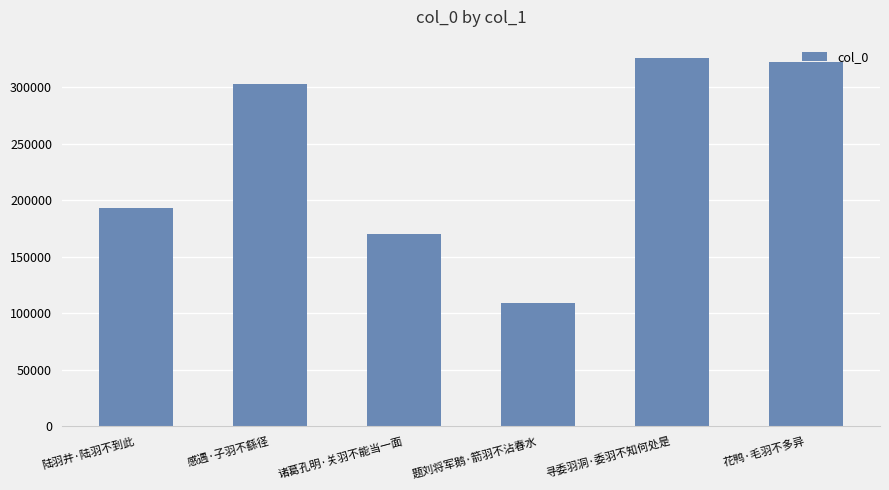

List the labels in order of value, smallest first.

题刘将军鹅·箭羽不沾春水, 诸葛孔明·关羽不能当一面, 陆羽井·陆羽不到此, 感遇·子羽不繇径, 花鸭·毛羽不多异, 寻委羽洞·委羽不知何处是